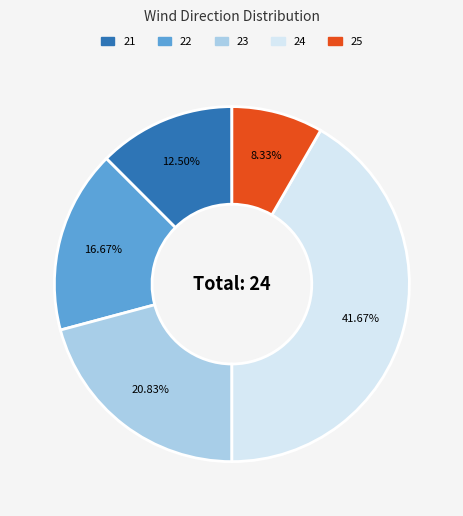

Does any single category account for the majority?

No